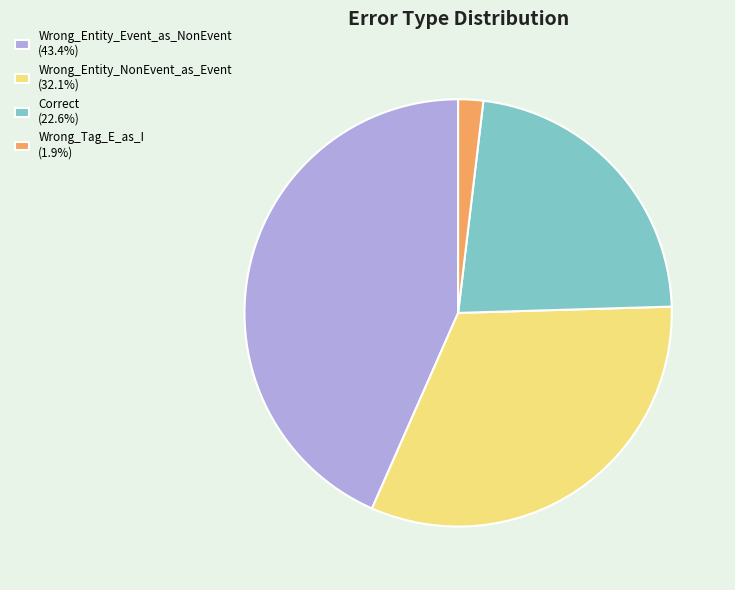

Approximately how many times larger is the value at Wrong_Entity_Event_as_NonEvent (43.4%) compared to Wrong_Entity_NonEvent_as_Event (32.1%)?

1.4